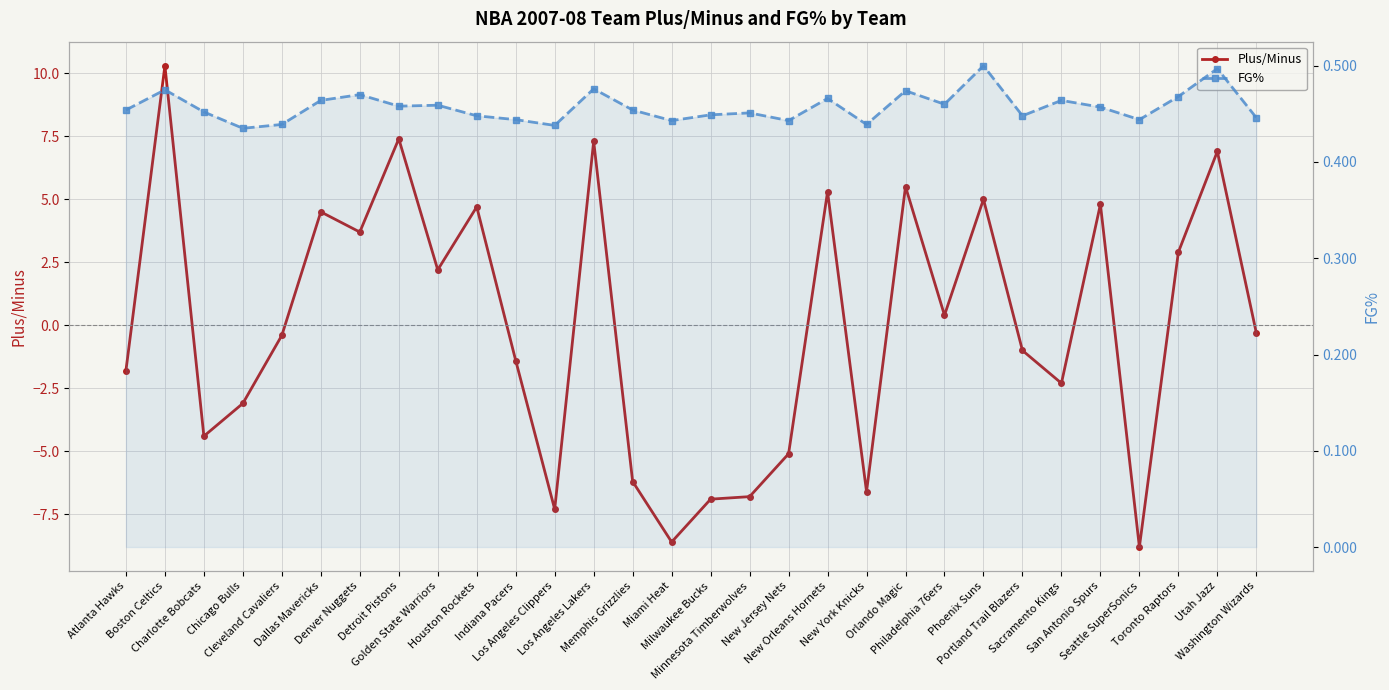

What is the spread (max minus min) of values at Sacramento Kings?

2.8